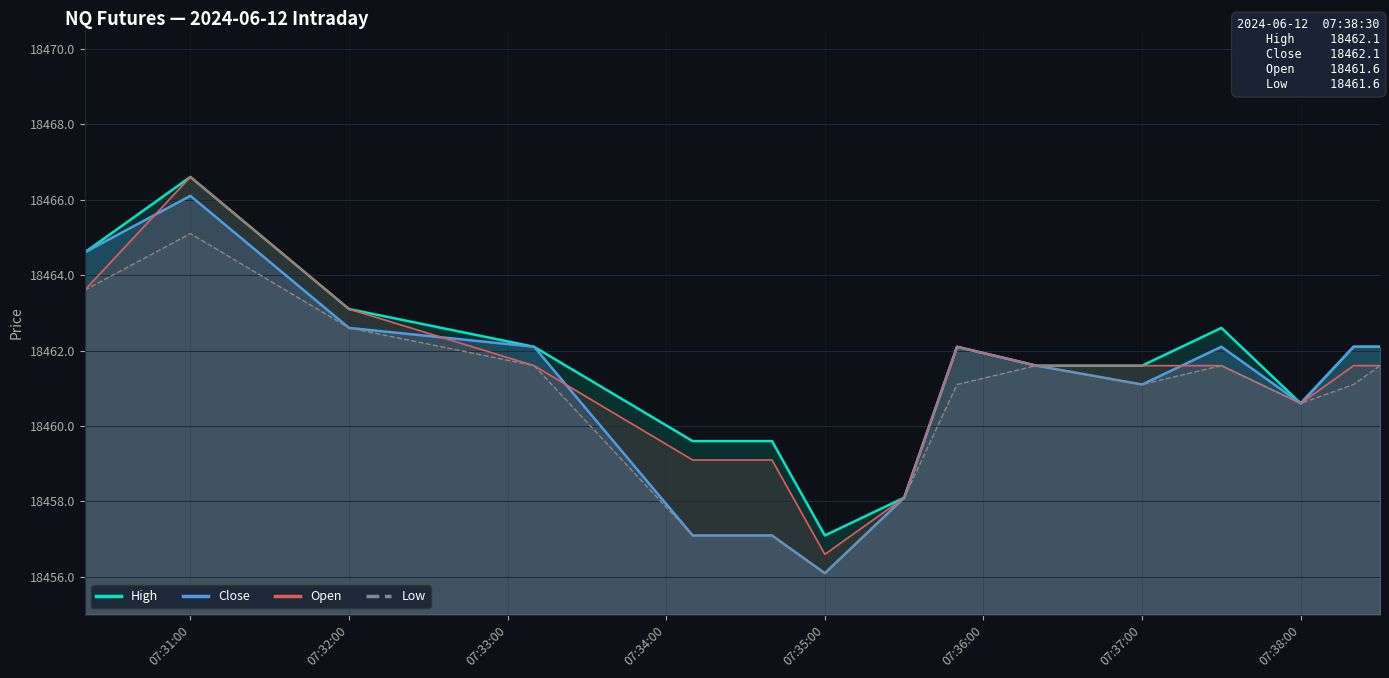

What is the spread (max minus min) of values at 07:35:00?

1.0